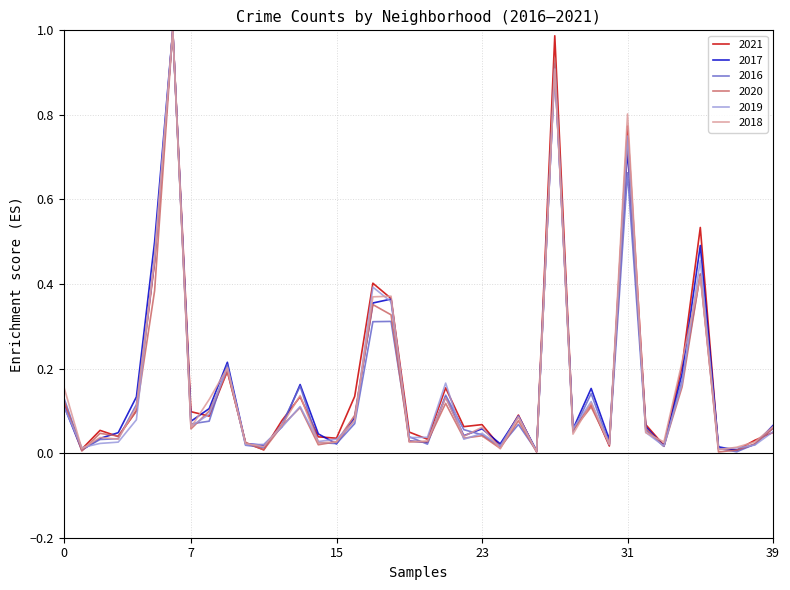

How many lines are shown in the chart?

6